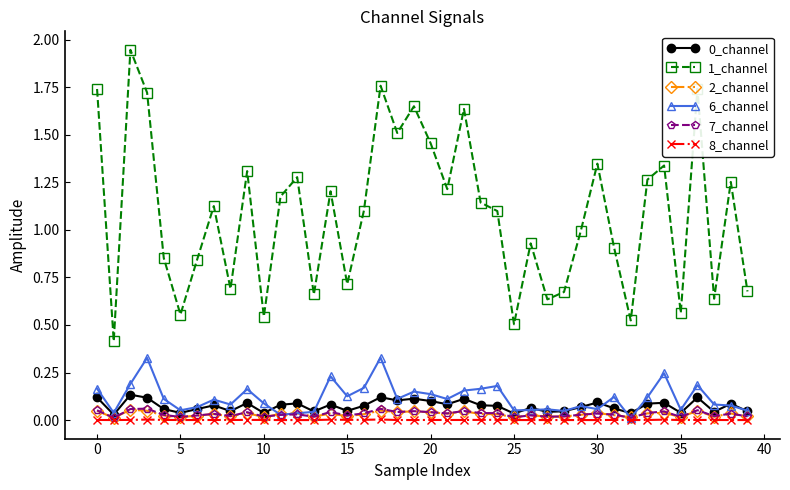

True or false: 2_channel and 1_channel cross at least once.

False